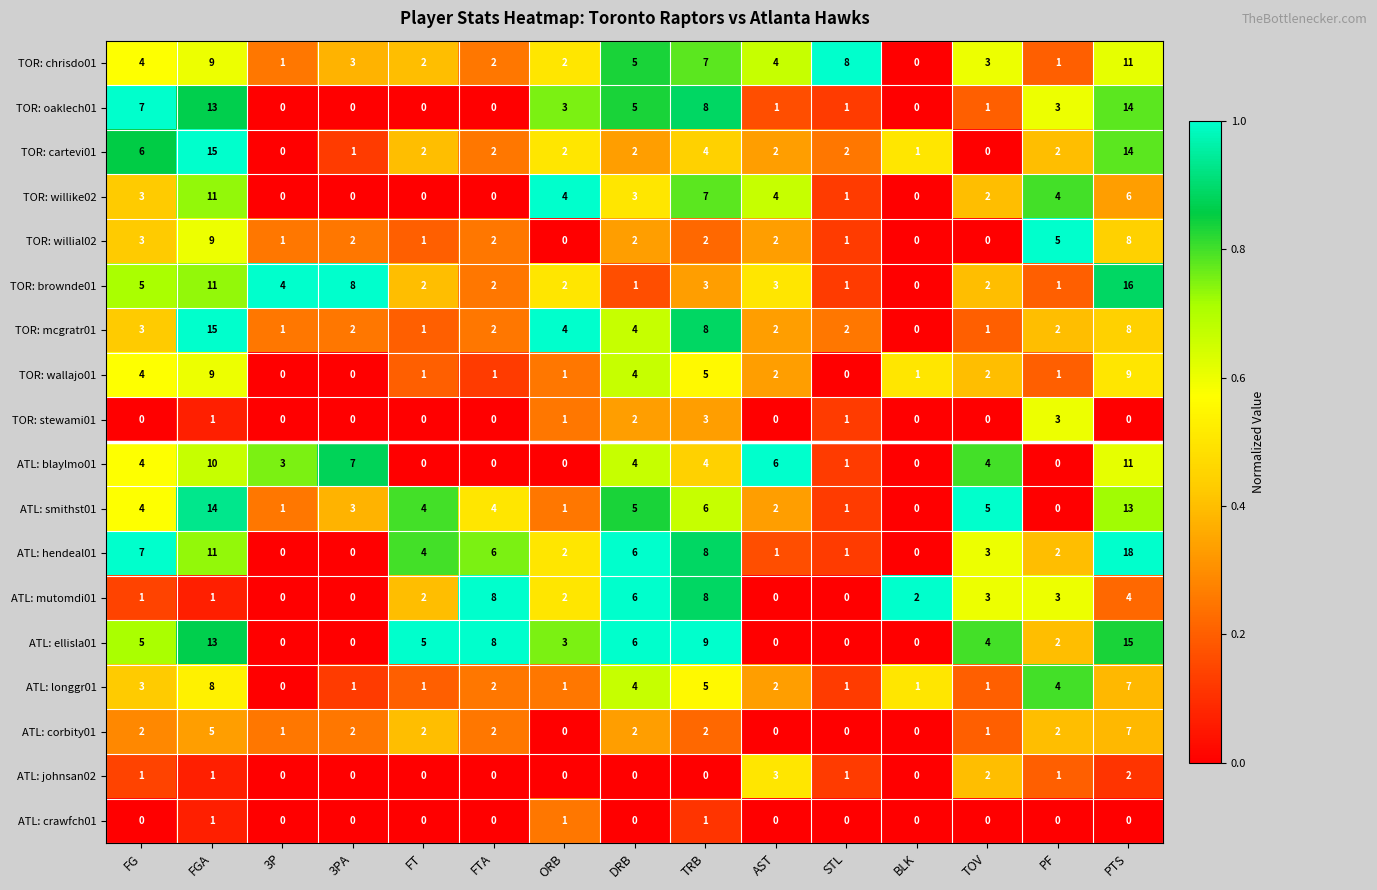

How many values in the TOR: cartevi01 series are below 2?

4